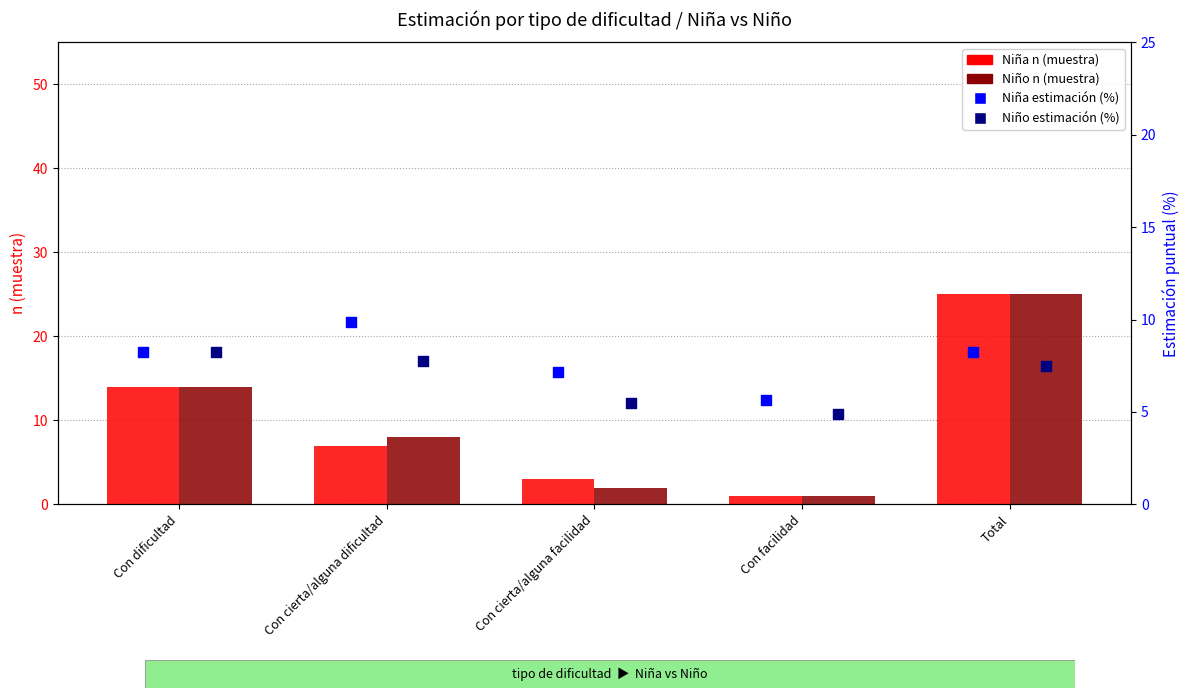

Is the value of Niña estimación (%) at Con cierta/alguna facilidad greater than the value of Niño n (muestra) at Total?

No